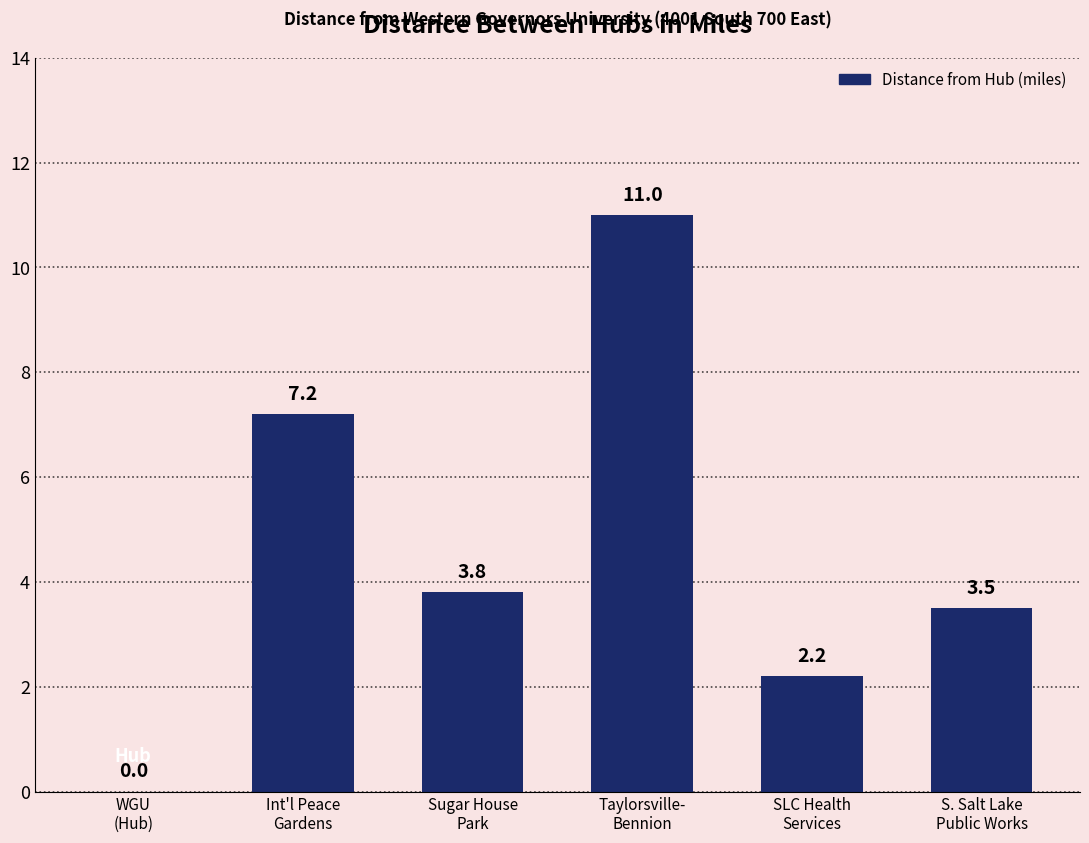

What is the sum of all values?

27.7